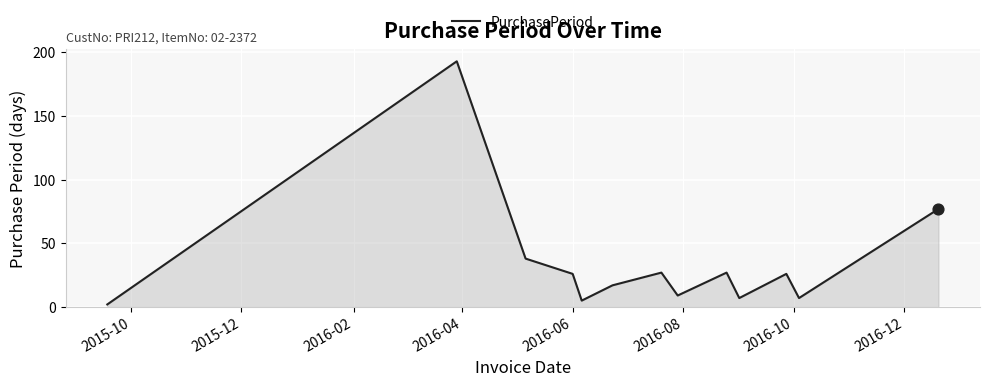

What is the difference between the maximum and minimum values?

191